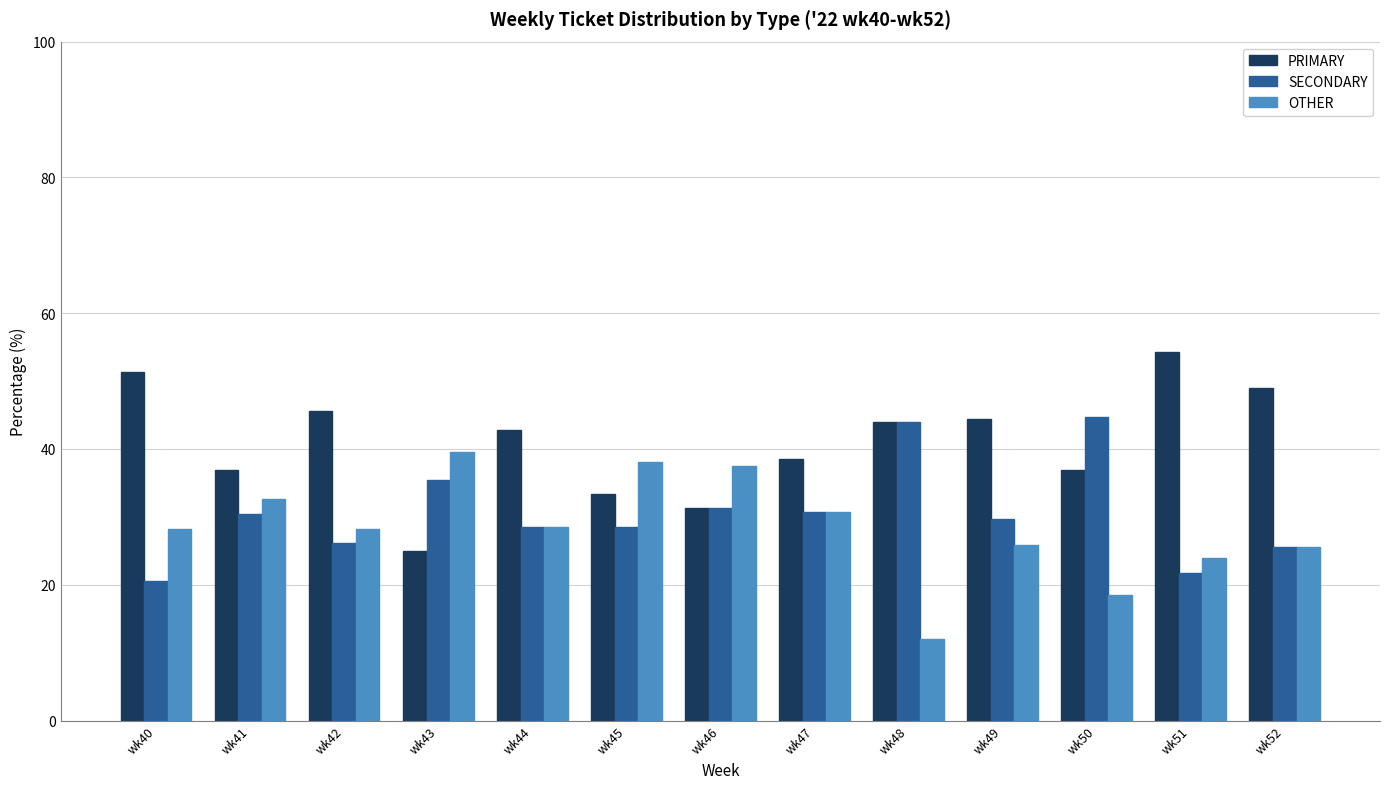

Which category has the lowest value across all series?

wk48